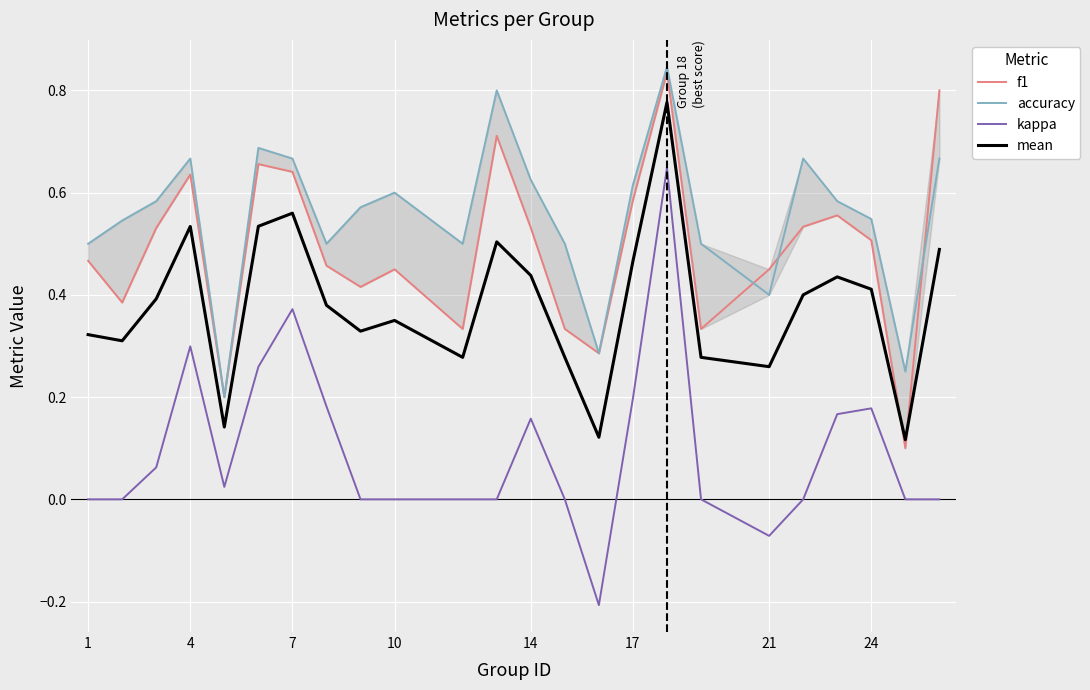

True or false: kappa and mean cross at least once.

False